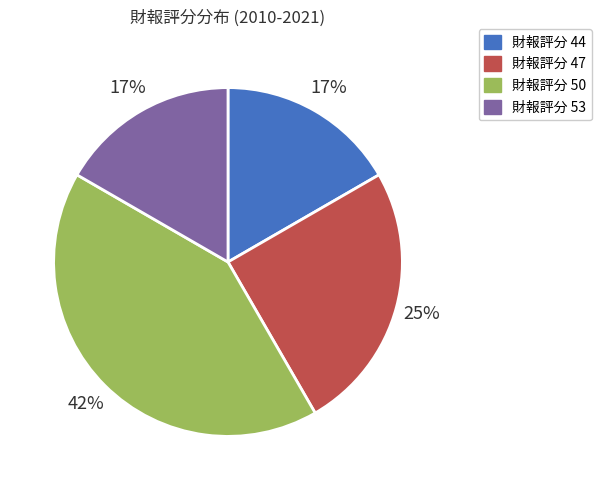

What is the largest slice in the pie chart?

財報評分 50